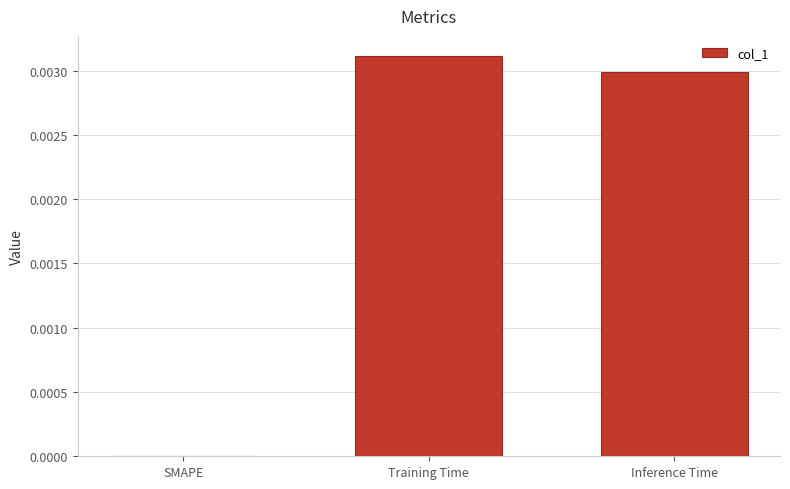

Is it true that the value at Inference Time is 0.0?

True